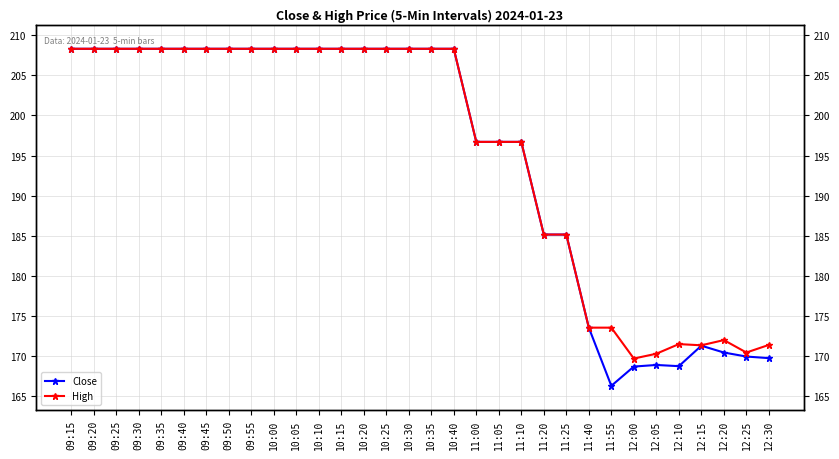

List the series in order of their overall mean, highest first.

High, Close